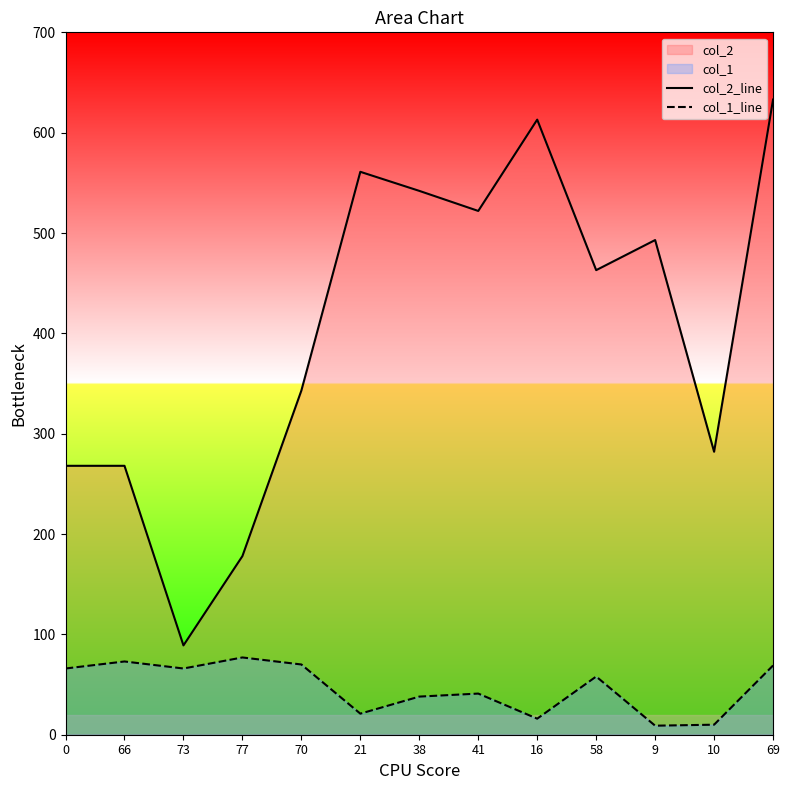

At how many categories does at least one series exceed 555?

3